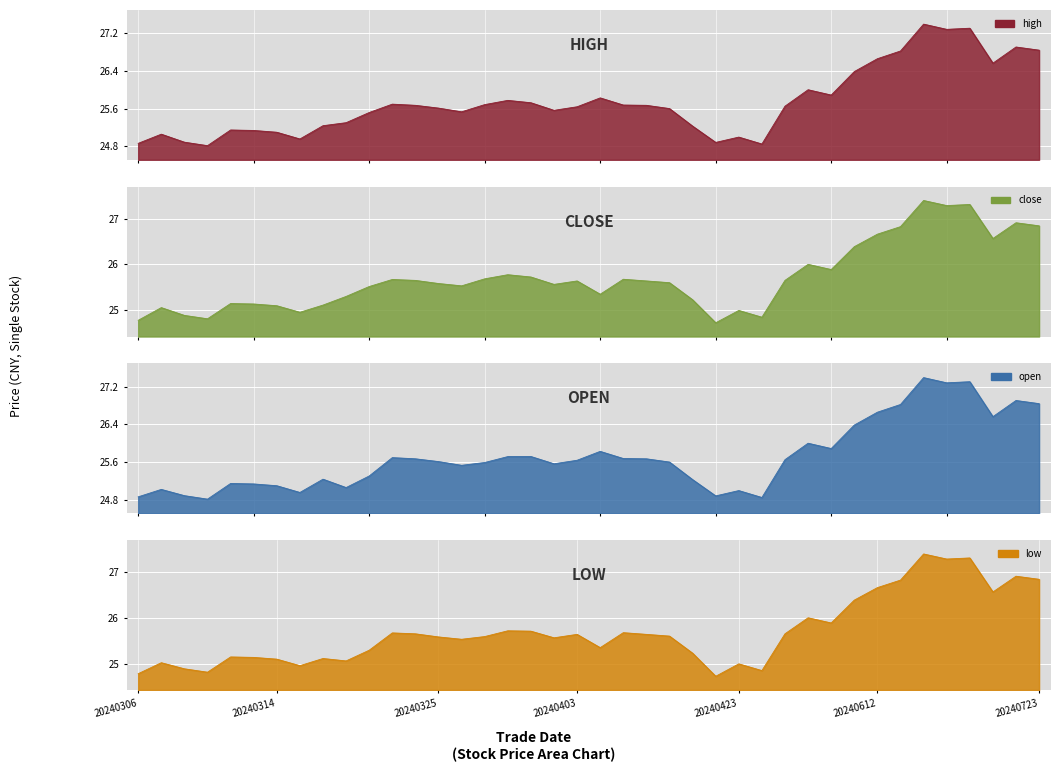

What are all the series names shown in the legend?

high, close, open, low